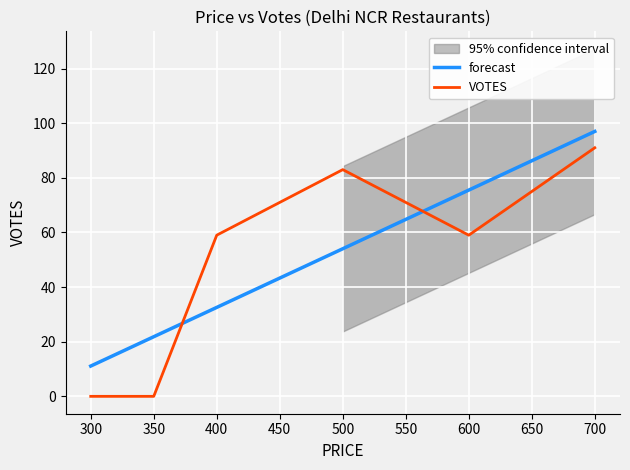

The VOTES series shows 19.5 at 400. True or false?

False